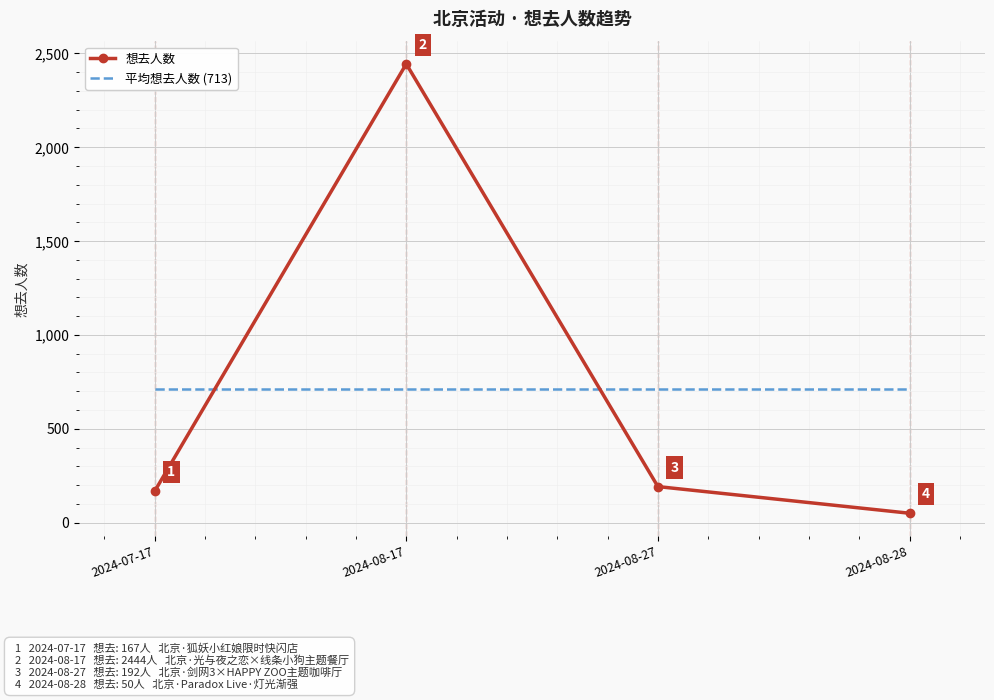

What position from the right is 2024-08-28?

1